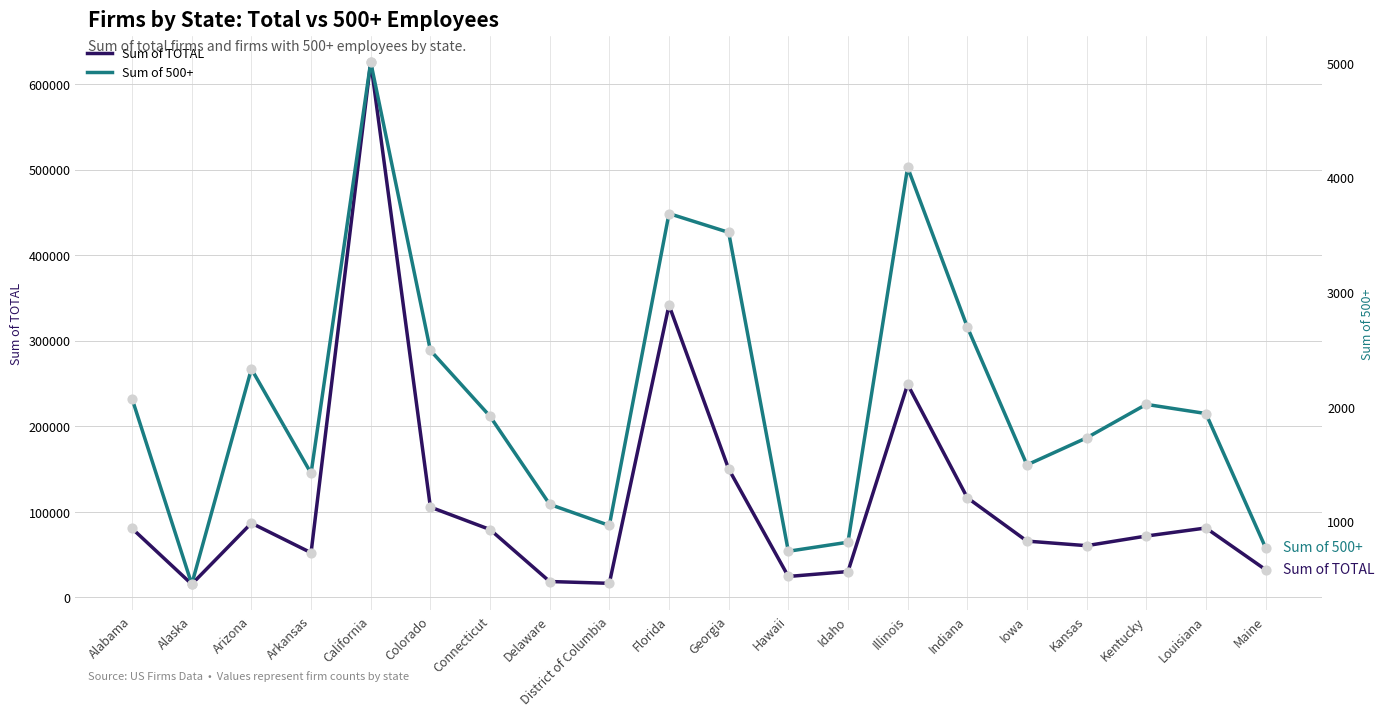

Which series contains the highest Y value?

Sum of TOTAL